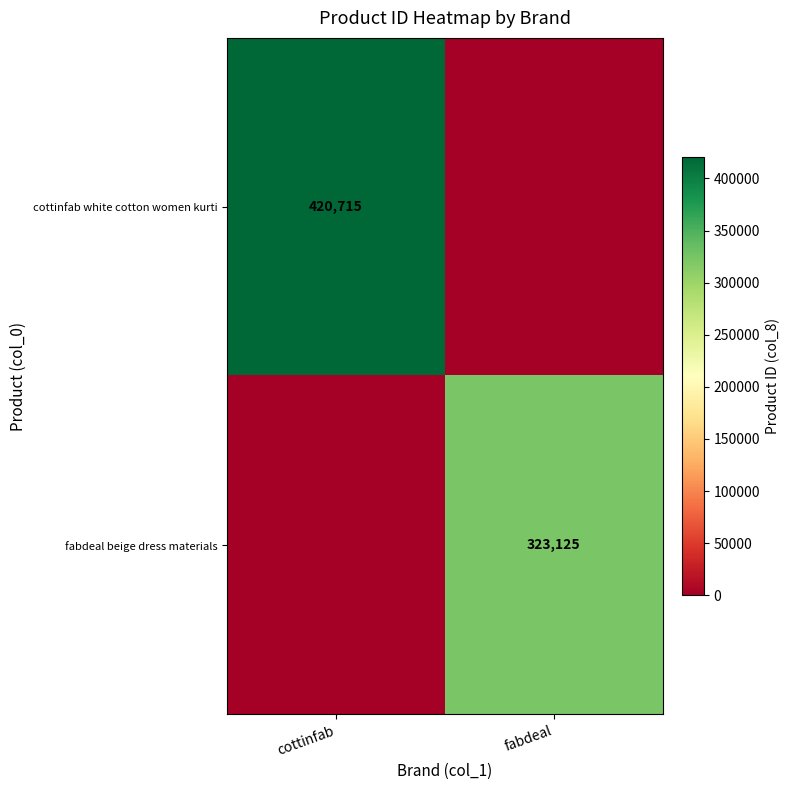

How many categories are shown in the chart?

2